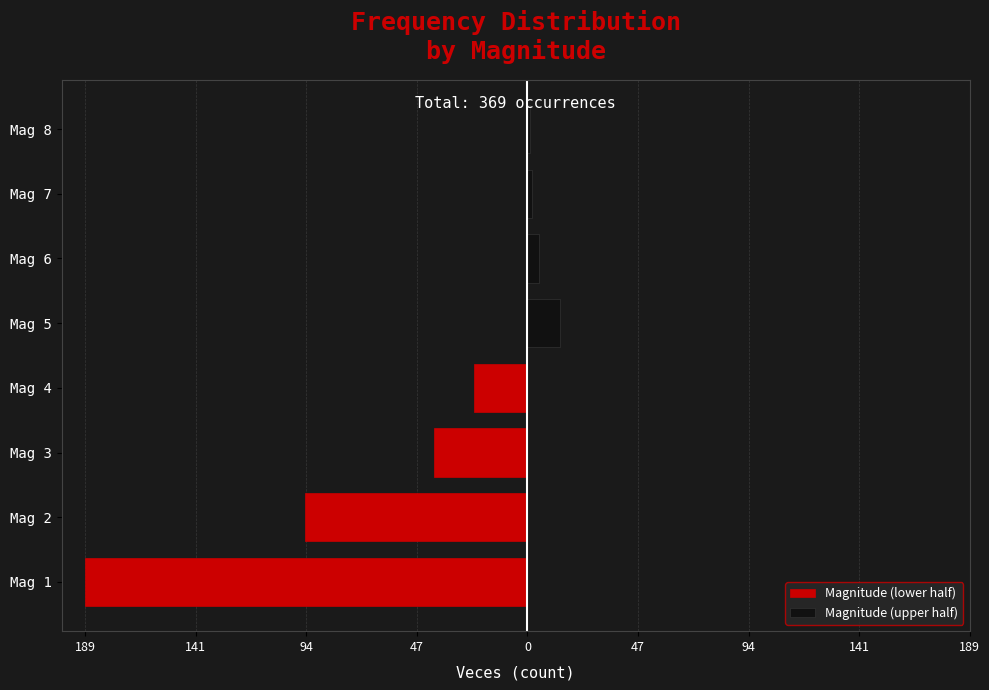

What is the average value of the Magnitude (lower half) series?

-87